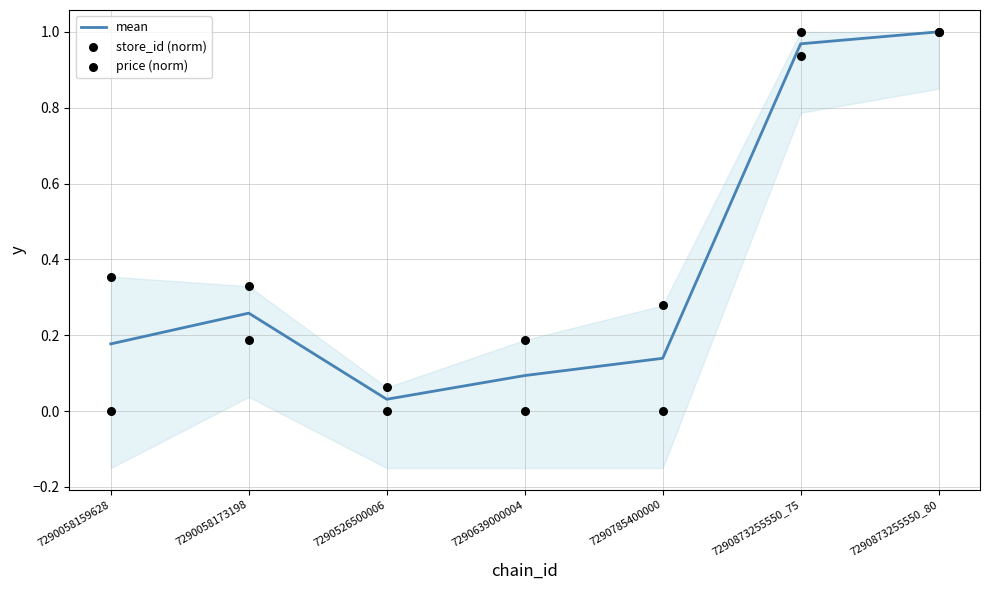

Which series reaches the minimum Y coordinate?

store_id (norm)